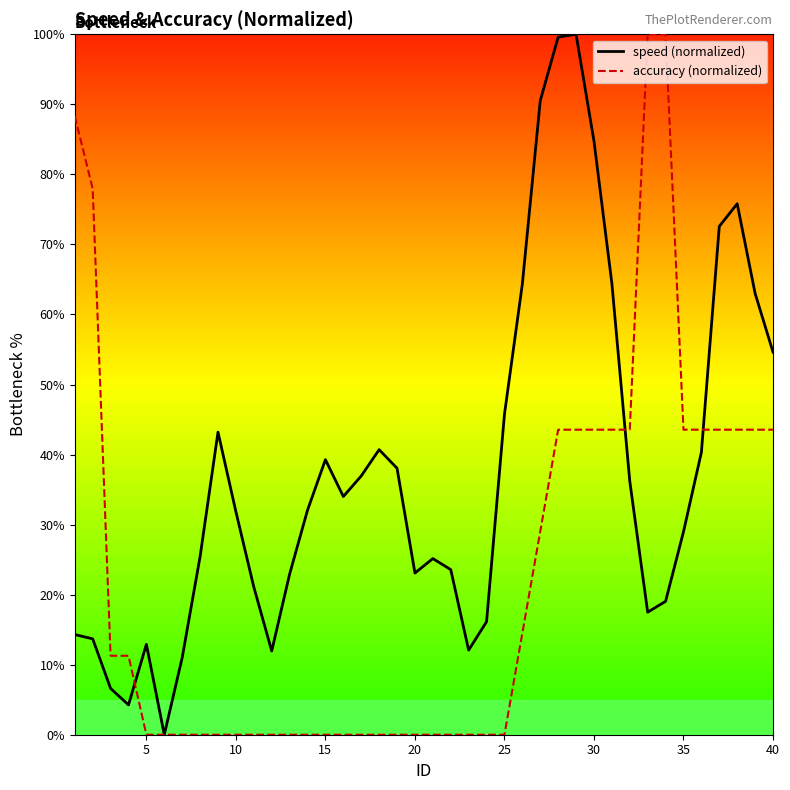

Which series has the largest total across all categories?

speed (normalized)